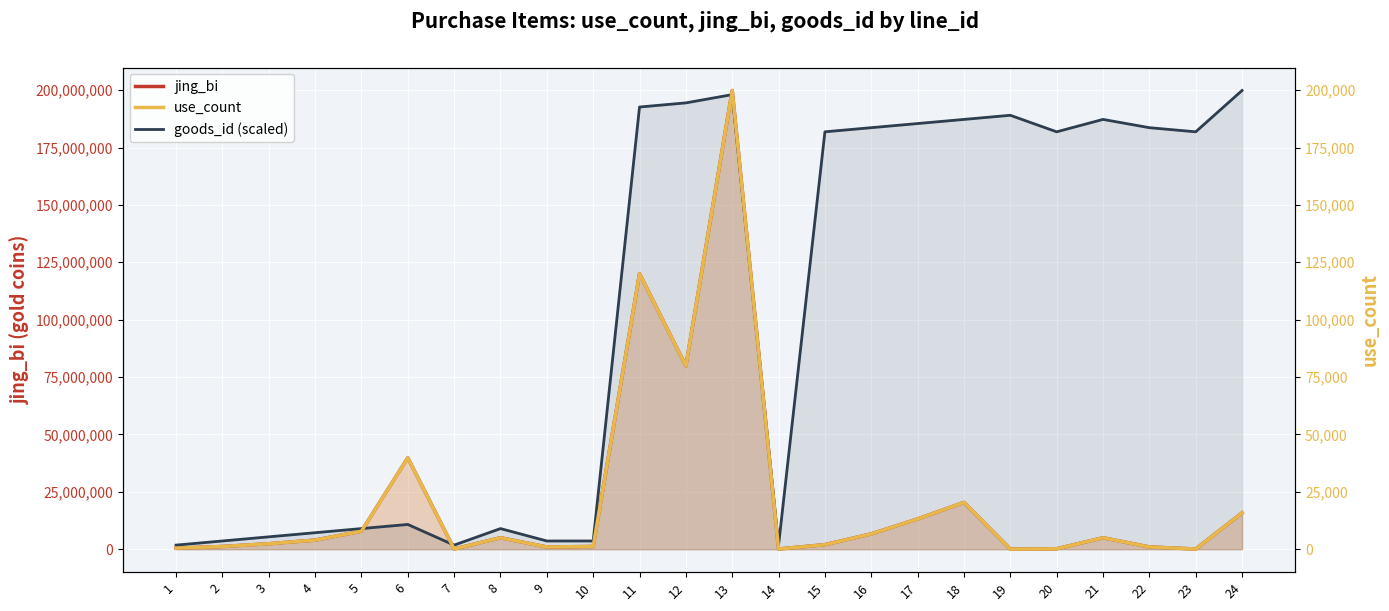

What is the maximum value for goods_id (scaled)?

199840.0